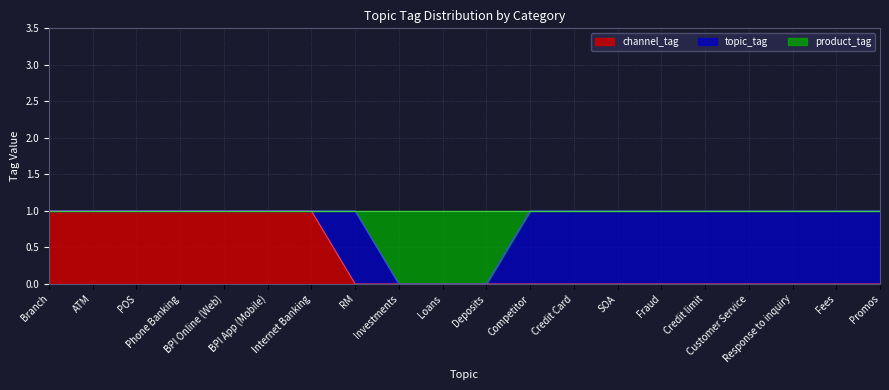

Does the chart have visible grid lines?

Yes